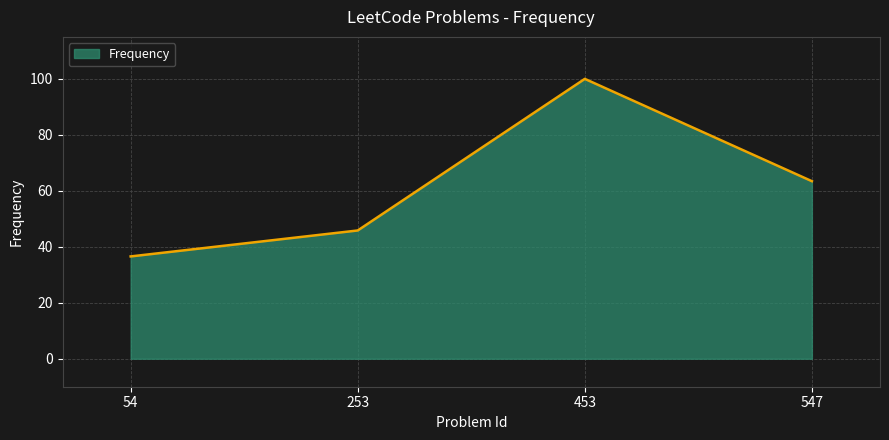

What is the ratio of the value at 453 to the value at 253?

2.2